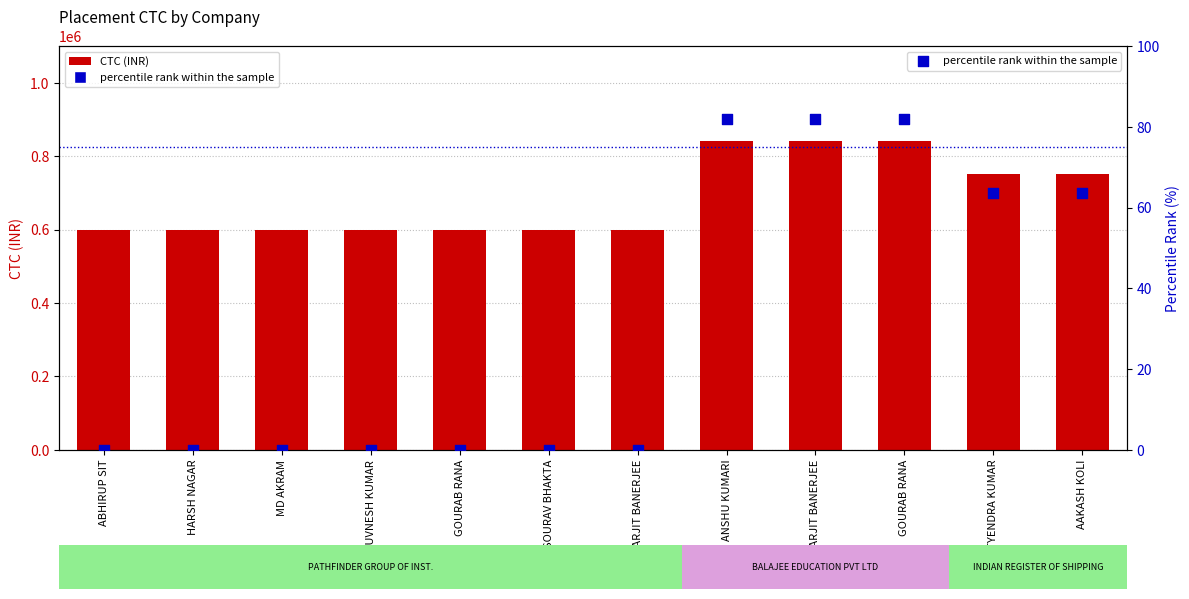

Which series reaches the minimum Y coordinate?

percentile rank within the sample